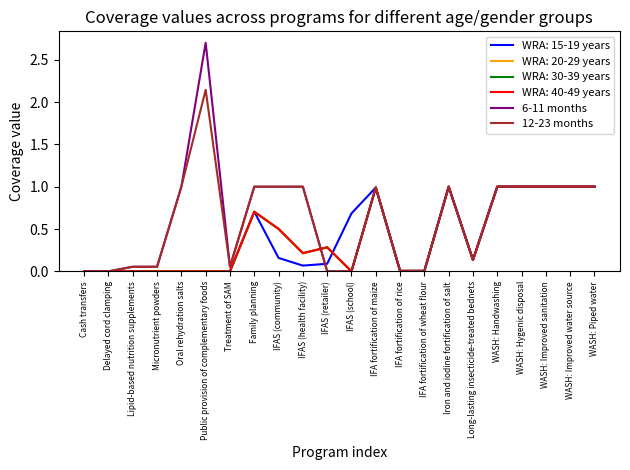

At which label does 12-23 months reach its minimum?

Cash transfers